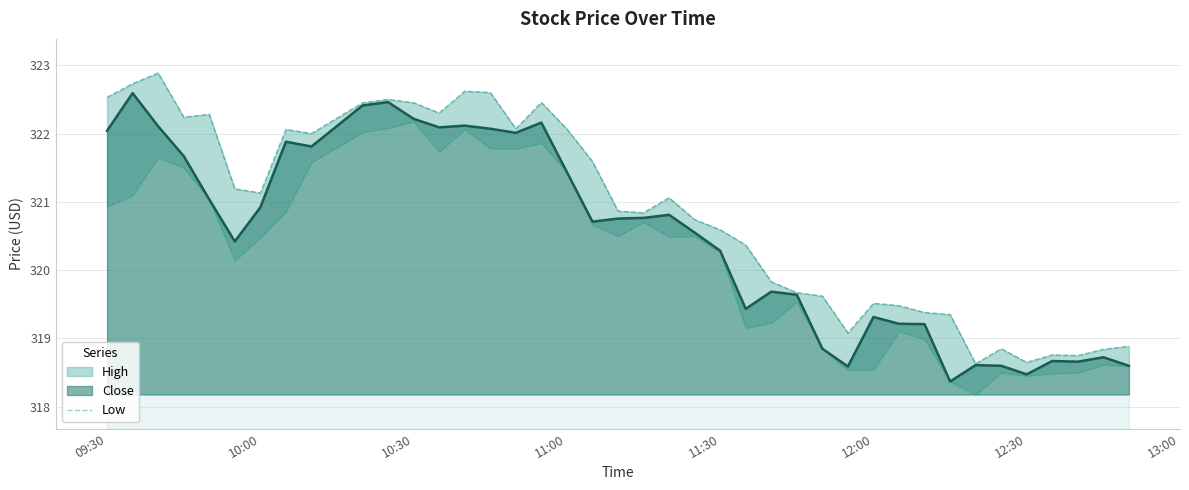

Does the chart display data point markers on the line(s)?

No